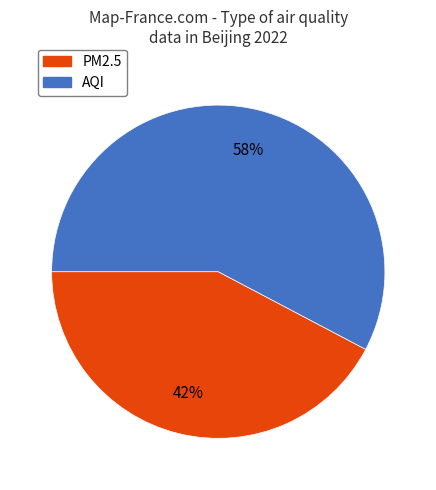

Which category has the biggest portion of the pie?

AQI